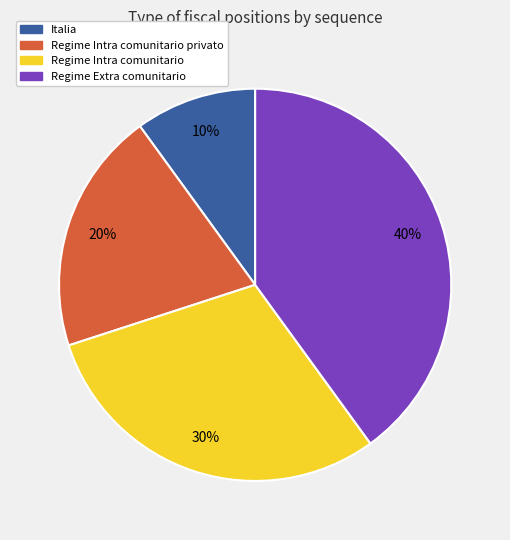

How many slices are in this pie chart?

4